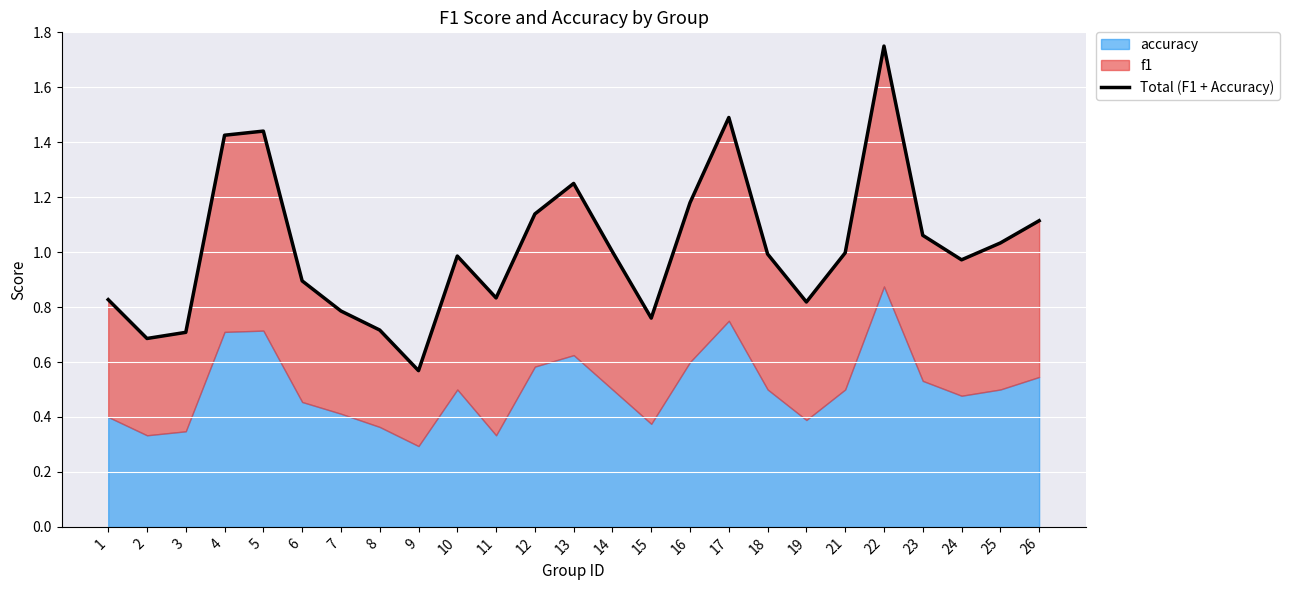

What is the value of the 22nd point from the left?

1.1